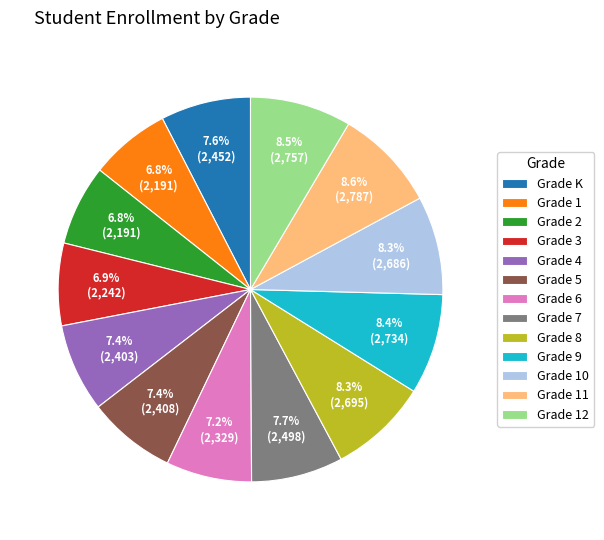

Is it true that Grade 8 is 1% of the pie?

False